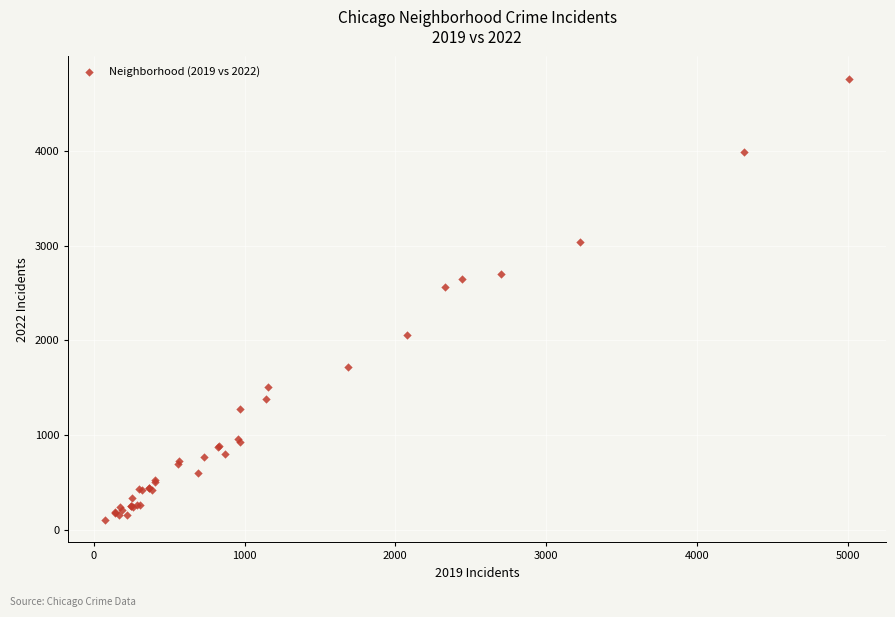

What Y value in the scatter plot is closest to 2430?

2566